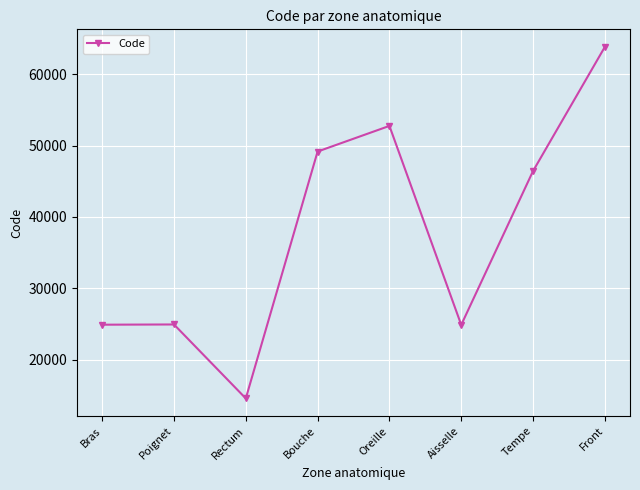

Is it true that the value at Tempe is 46450?

True